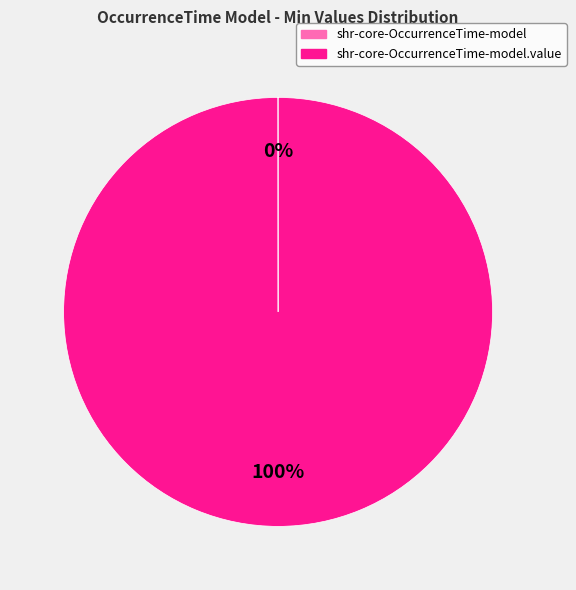

Does any single category account for the majority?

Yes